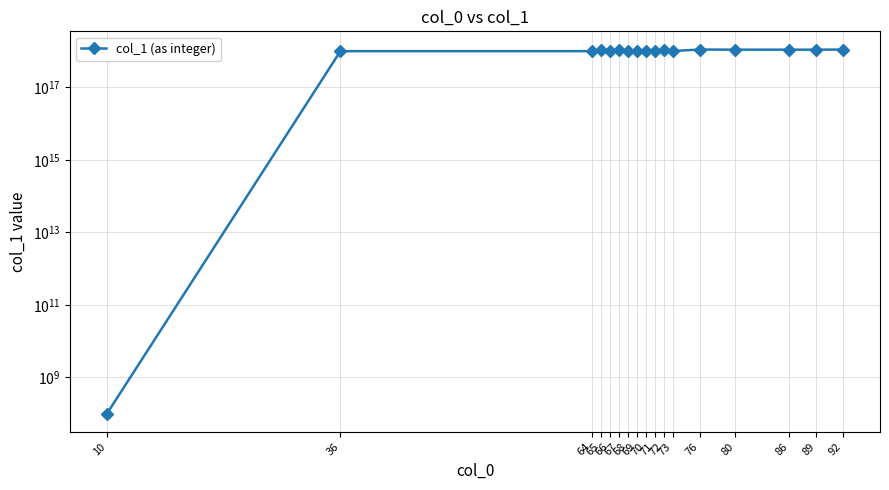

What is the difference between the second highest and minimum values?

1110110100010009984